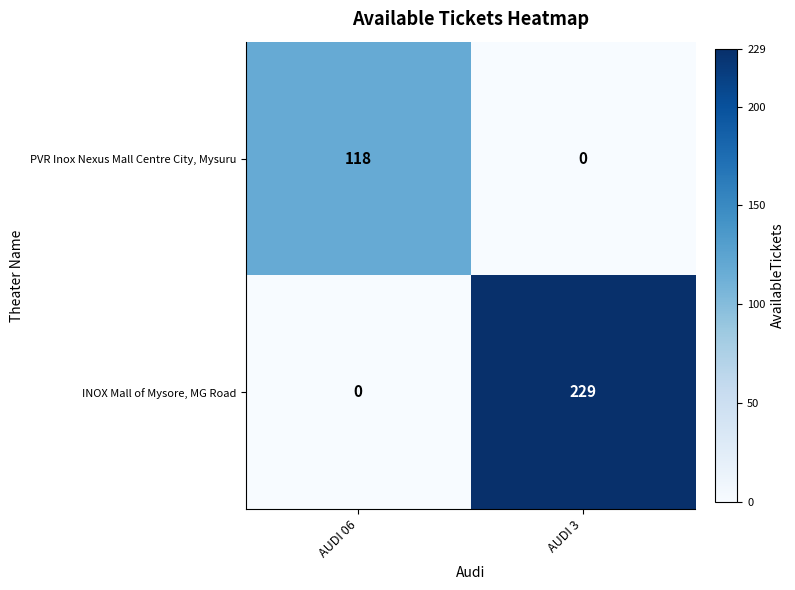

List the series in order of their peak value, lowest first.

PVR Inox Nexus Mall Centre City, Mysuru, INOX Mall of Mysore, MG Road